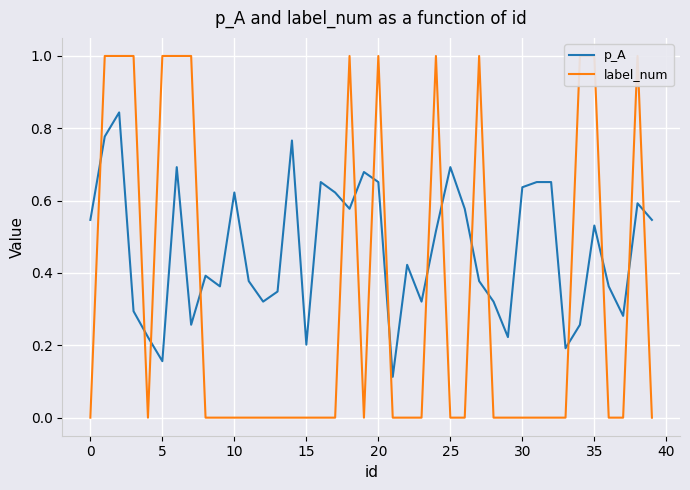

Count the p_A values in the range 0 to 1.

40